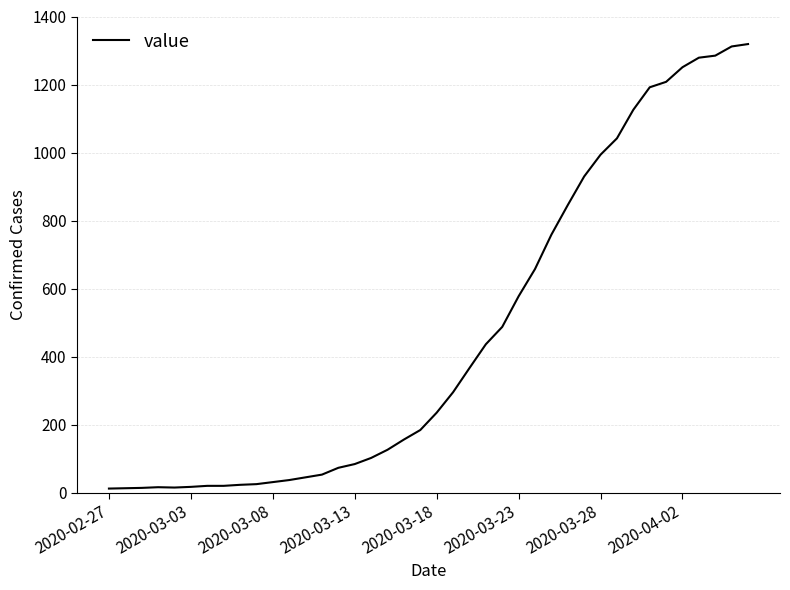

What is the maximum value shown in the chart?

1319